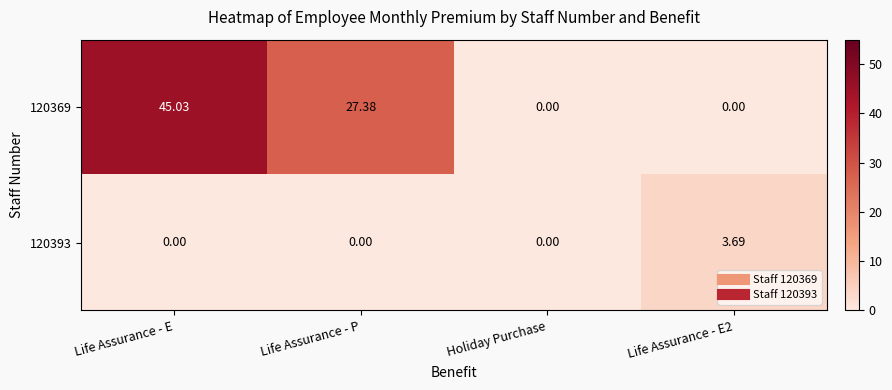

At which label is 120369 closest to 22?

Life Assurance - P